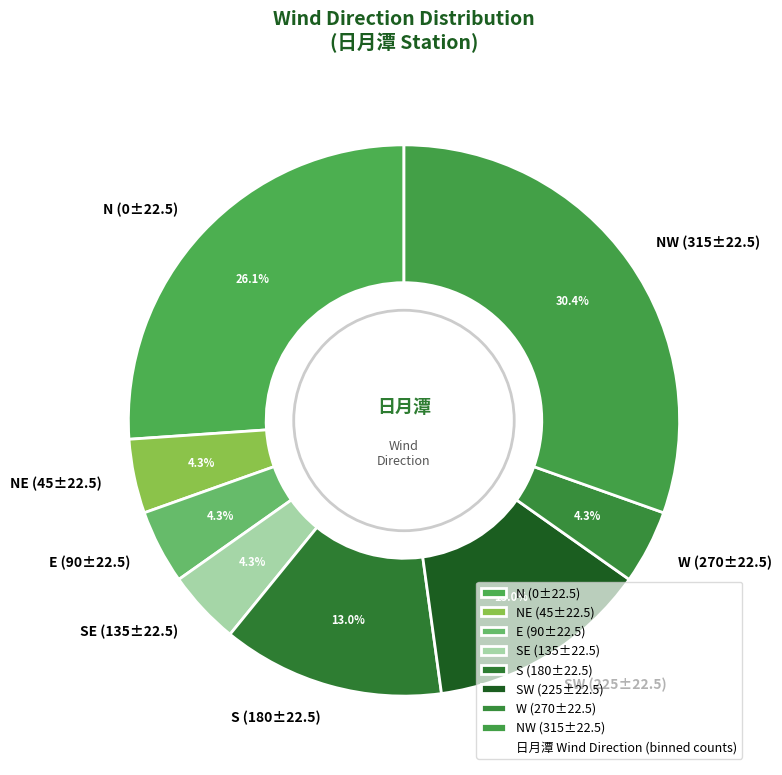

How many slices are in this pie chart?

8